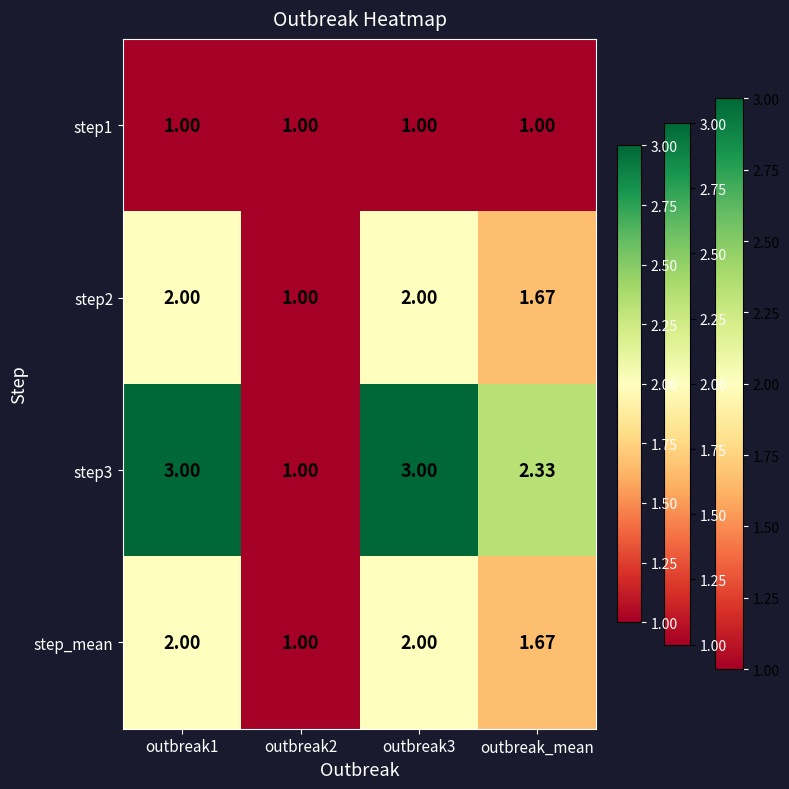

What is the spread (max minus min) of values at outbreak_mean?

1.3